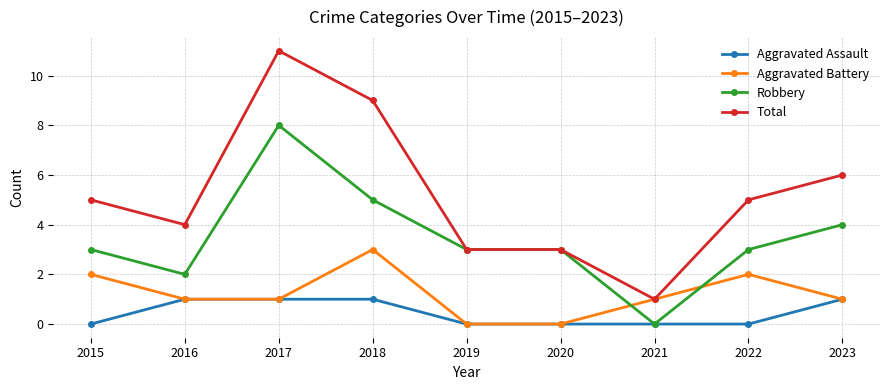

Which series has the largest range (max minus min)?

Total